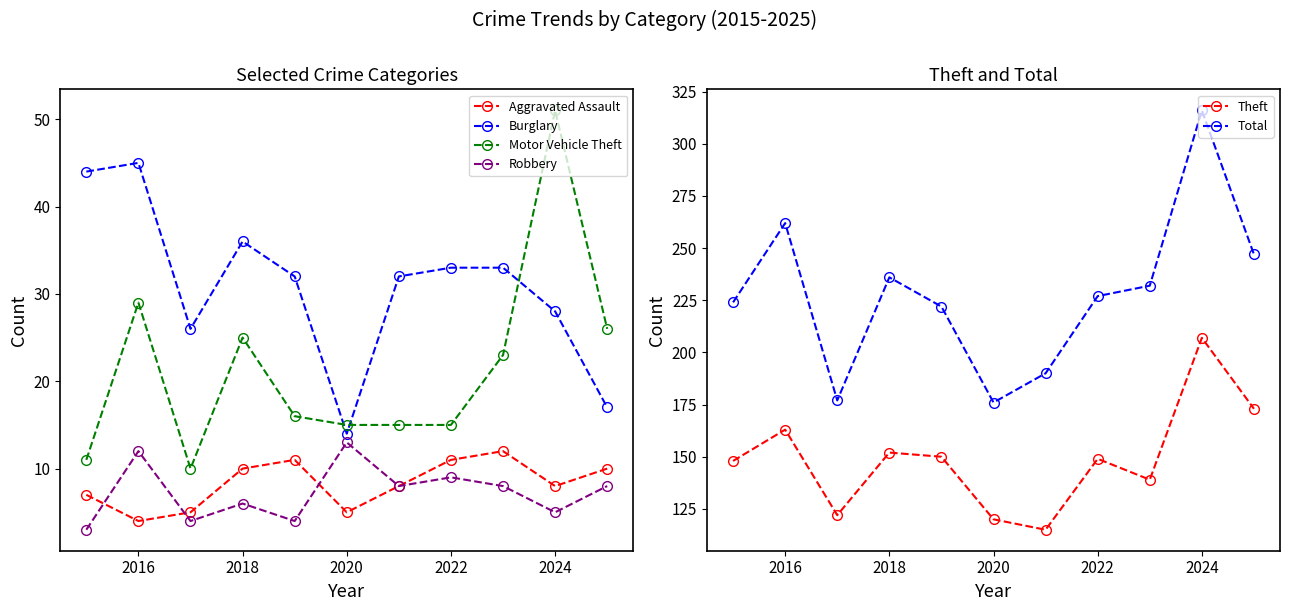

How many lines are shown in the chart?

6